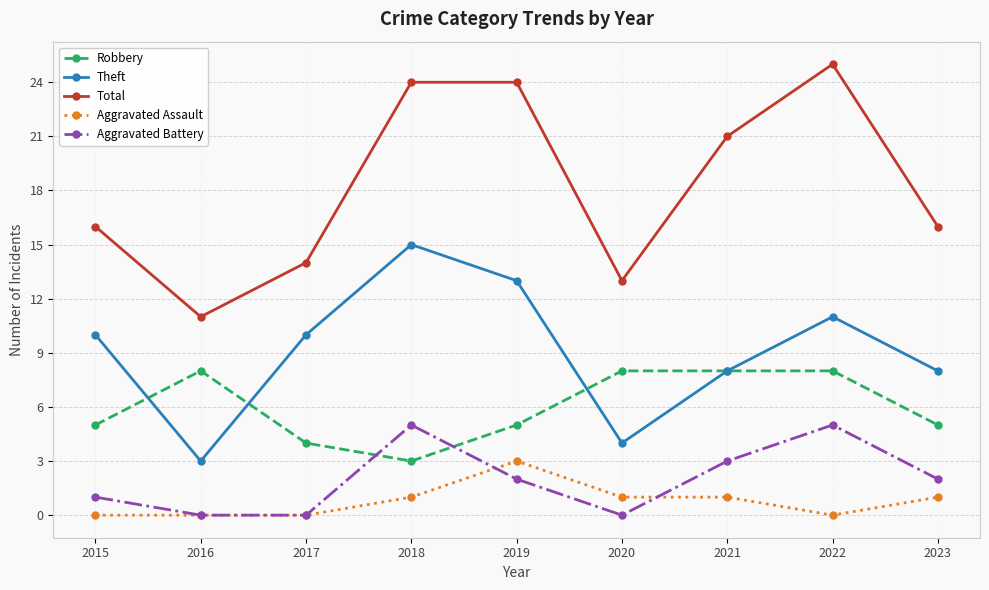

Between 2019 and 2020, which series saw the biggest shift?

Total